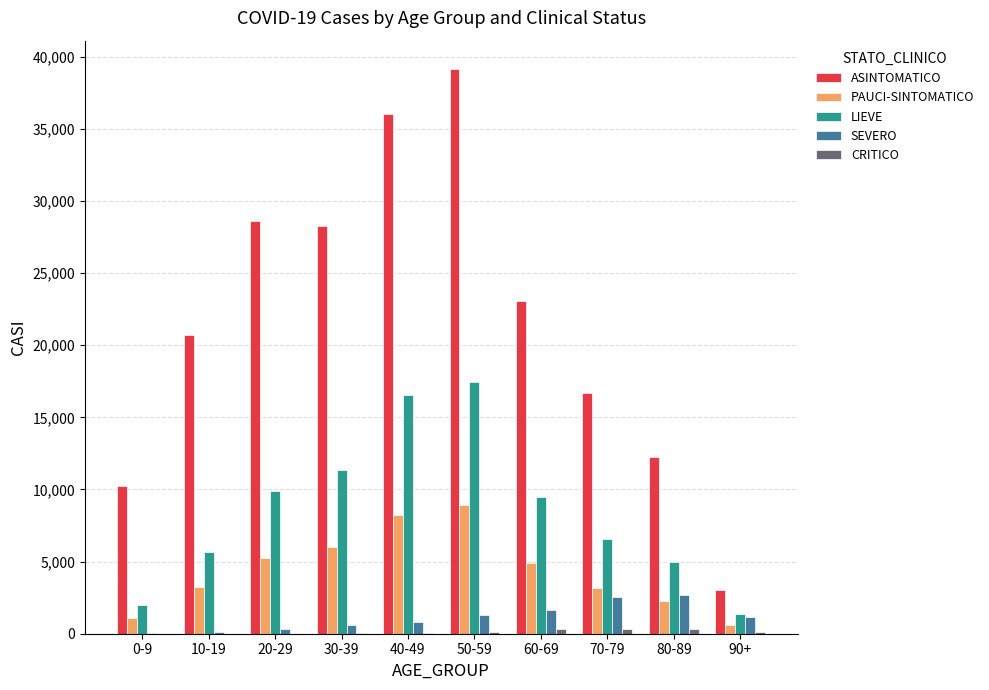

Is the value of ASINTOMATICO at 40-49 greater than the value of LIEVE at 60-69?

Yes